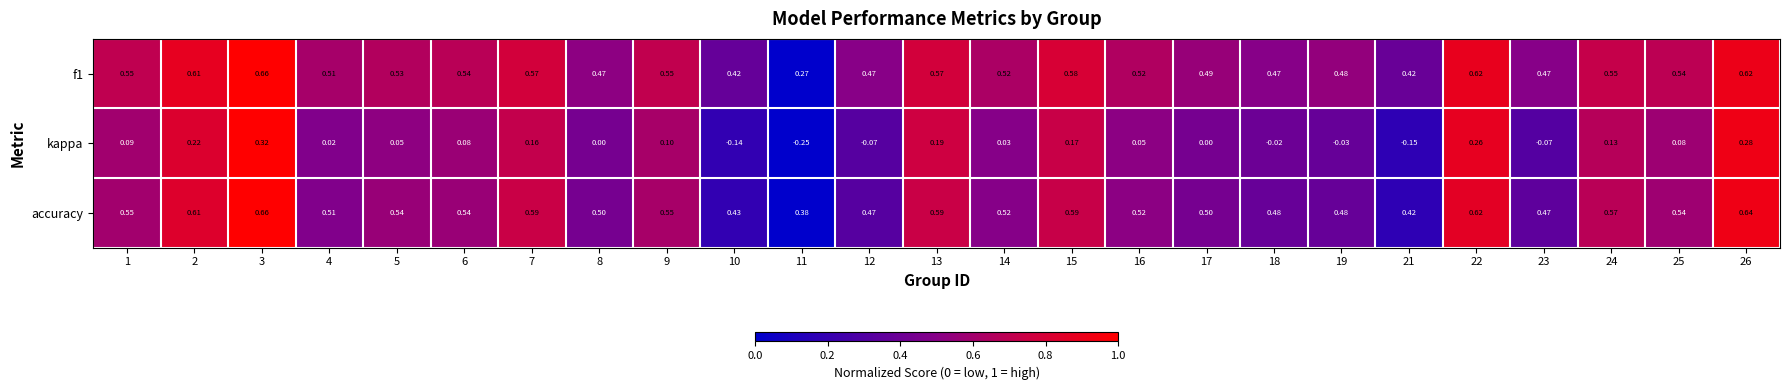

How many distinct data groups are displayed?

3